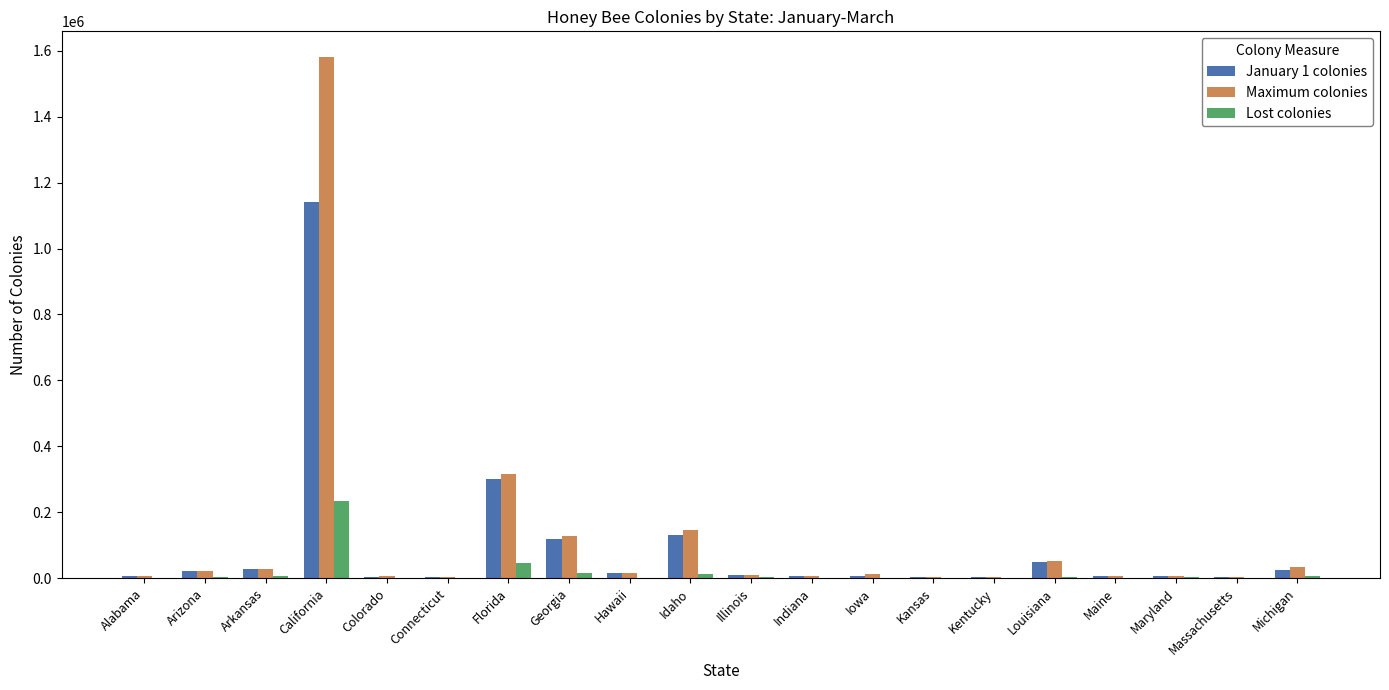

At which label does Lost colonies reach its peak?

California